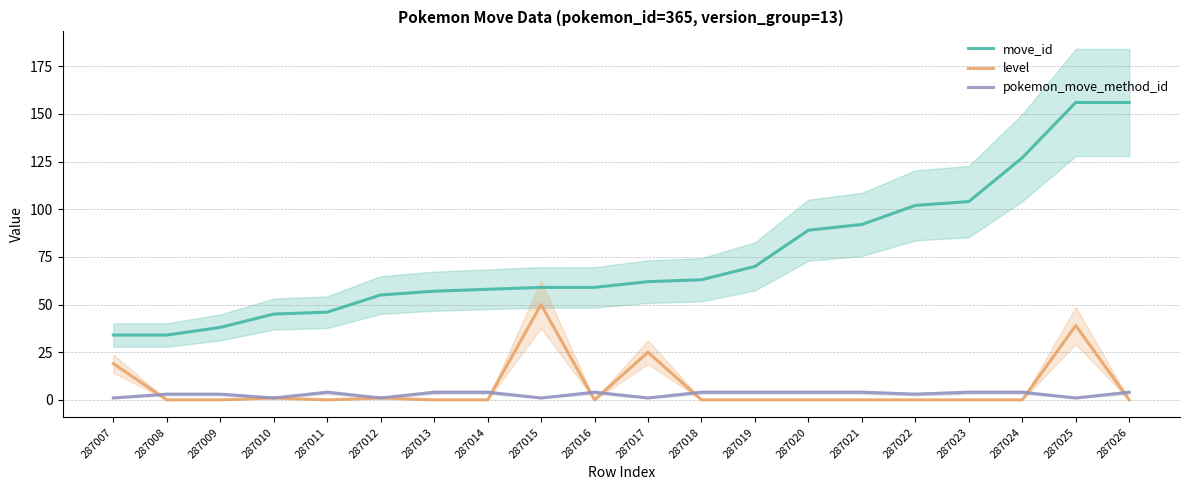

What is the difference between the maximum and second lowest values in the pokemon_move_method_id series?

3